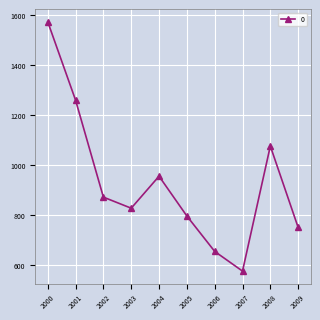

Reading left to right, what are all the values shown in this chart?

2000=1574.4	2001=1260.5	2002=871.9	2003=827.6	2004=955.7	2005=796.3	2006=654.5	2007=575.6	2008=1076.5	2009=750.5